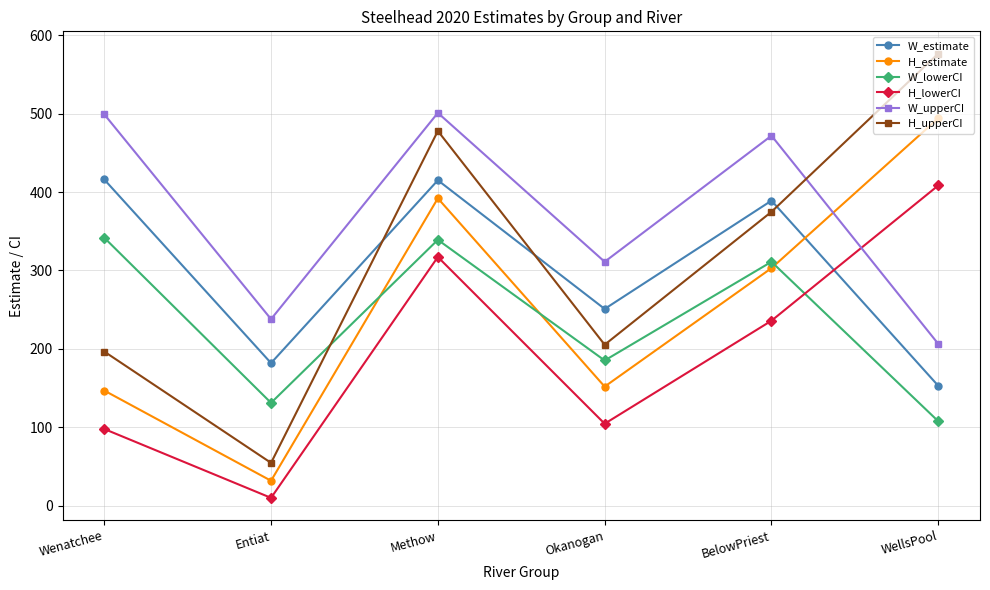

What is the difference between the maximum and minimum values in the H_estimate series?

462.0